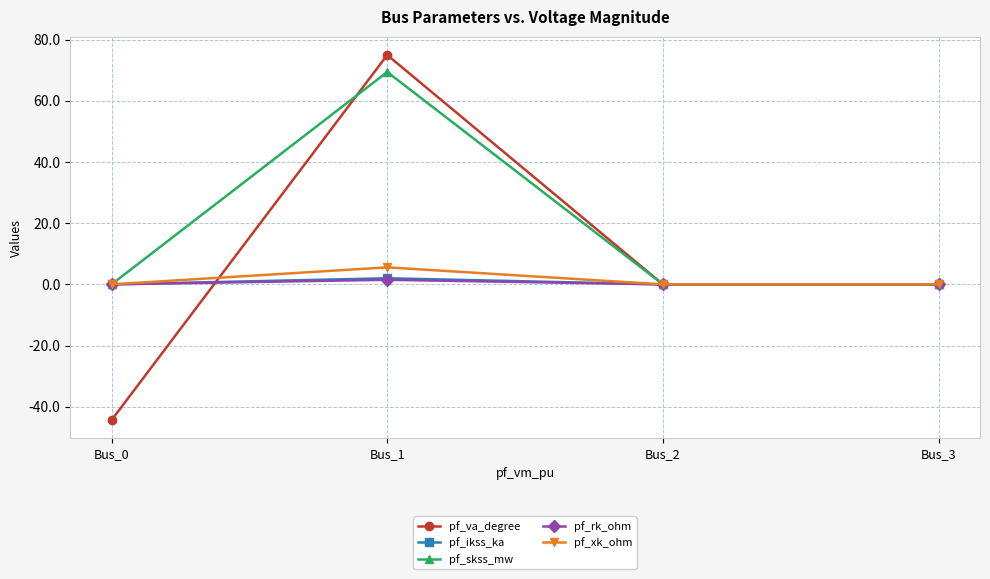

Count the number of categories in the chart.

4